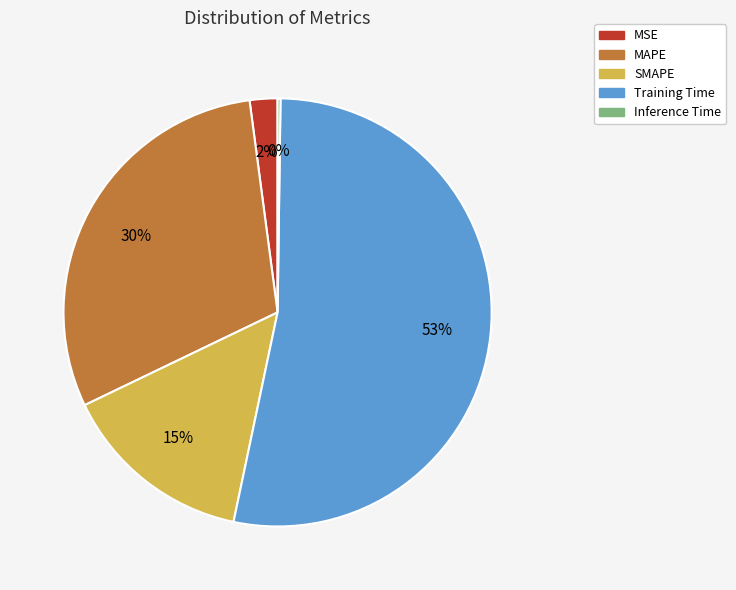

What percentage is the SMAPE slice, to the nearest percent?

15%